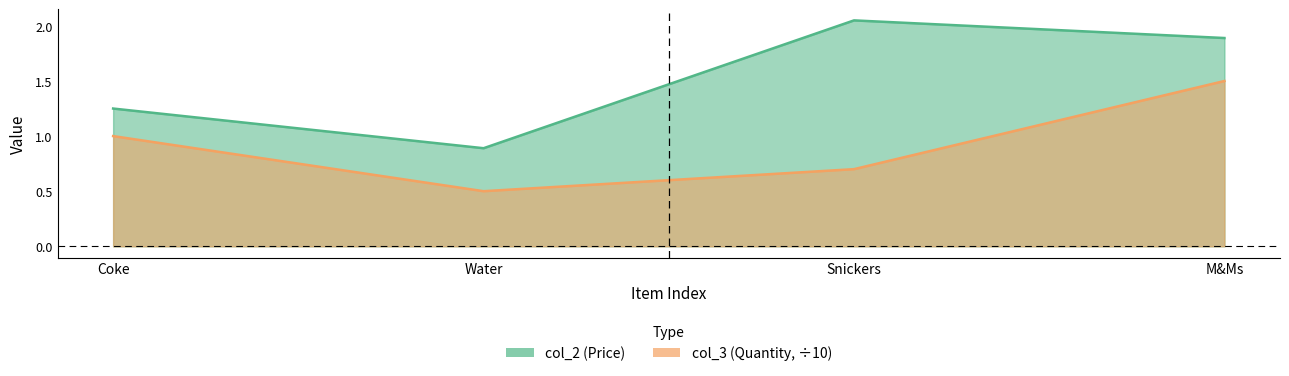

What is the maximum value shown in the chart?

2.0